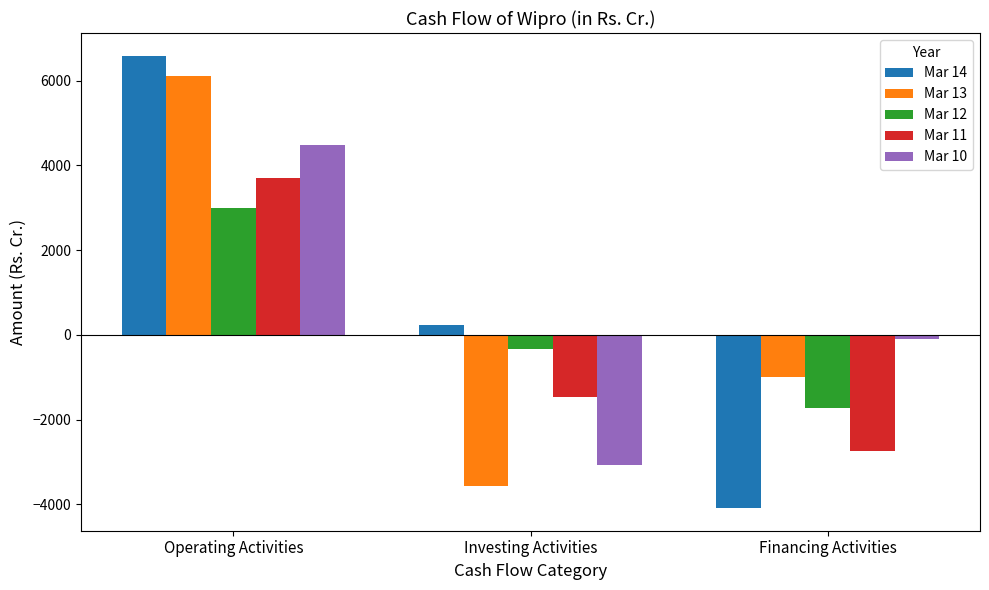

What is the average value of the Mar 12 series?

311.4